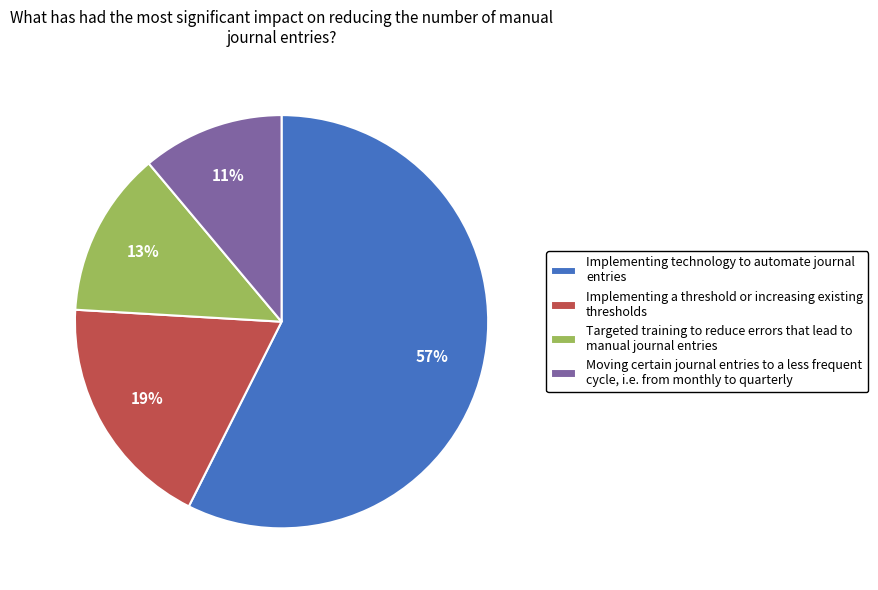

What is the ratio of the value at Targeted training to reduce errors that lead to manual journal entries to the value at Implementing a threshold or increasing existing thresholds?

0.7